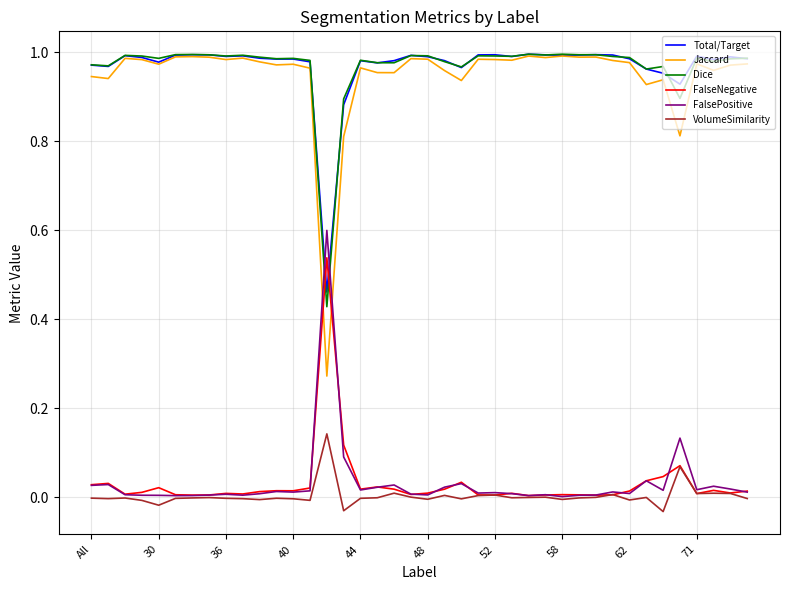

What are all the series names shown in the legend?

Total/Target, Jaccard, Dice, FalseNegative, FalsePositive, VolumeSimilarity